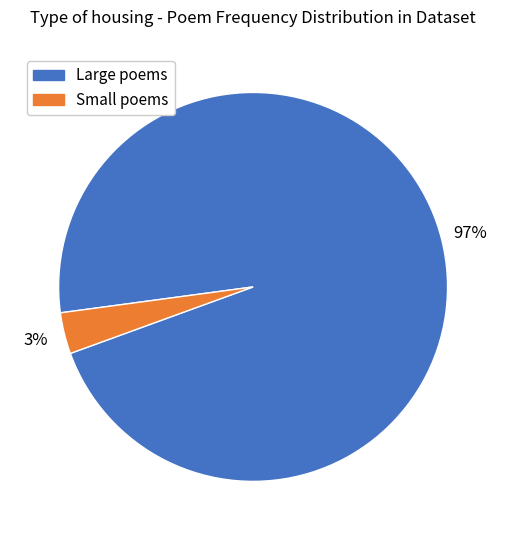

Does any single category account for the majority?

Yes